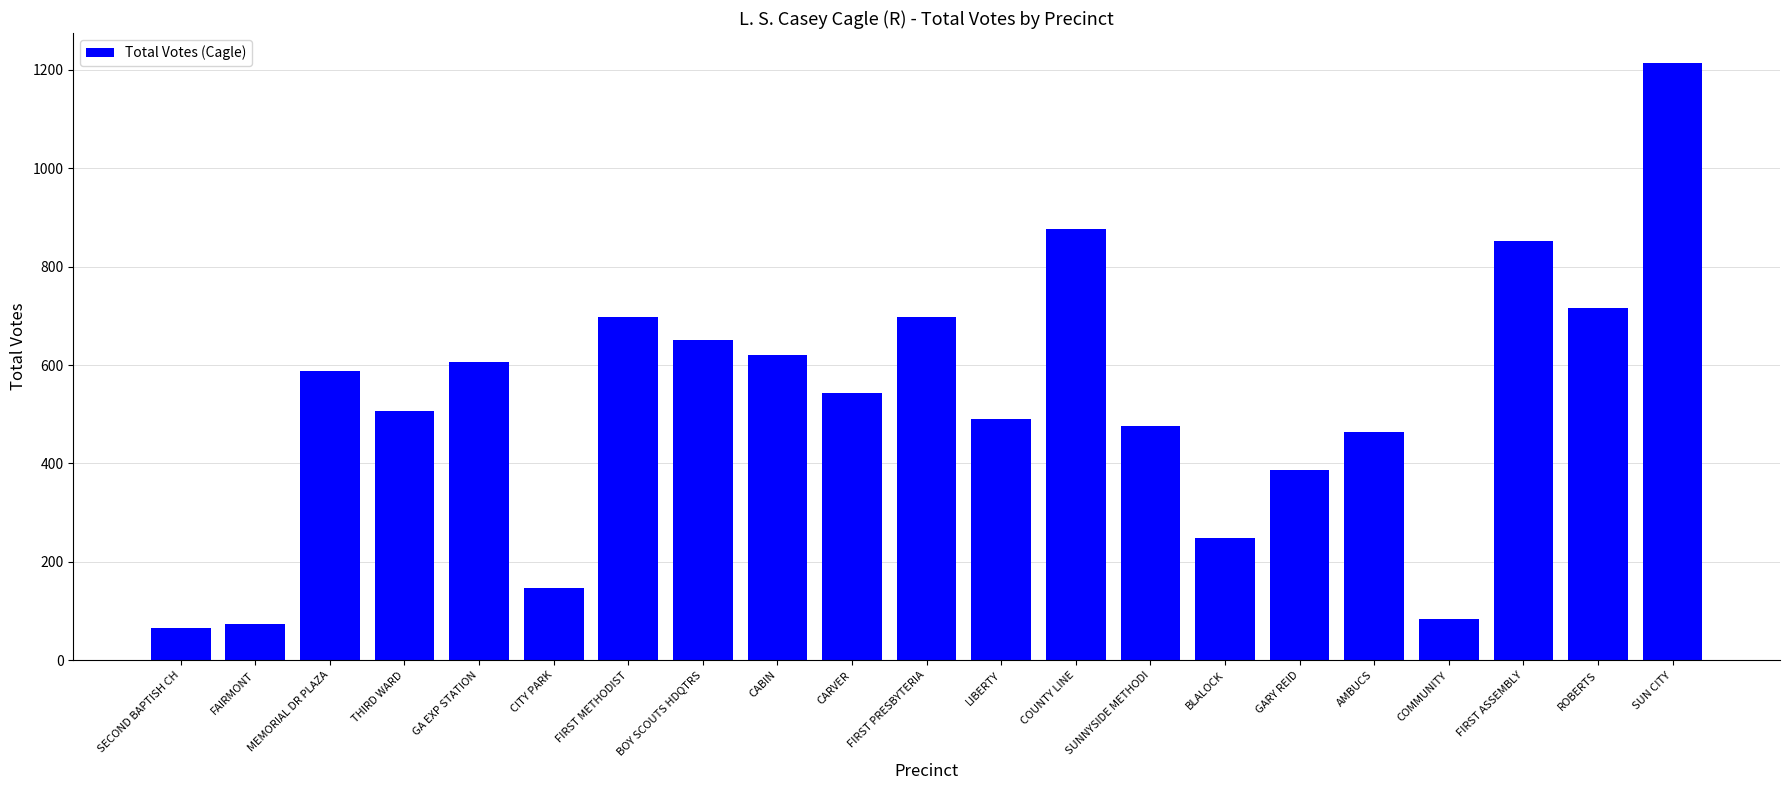

What is the label of the 14th bar from the right?

BOY SCOUTS HDQTRS